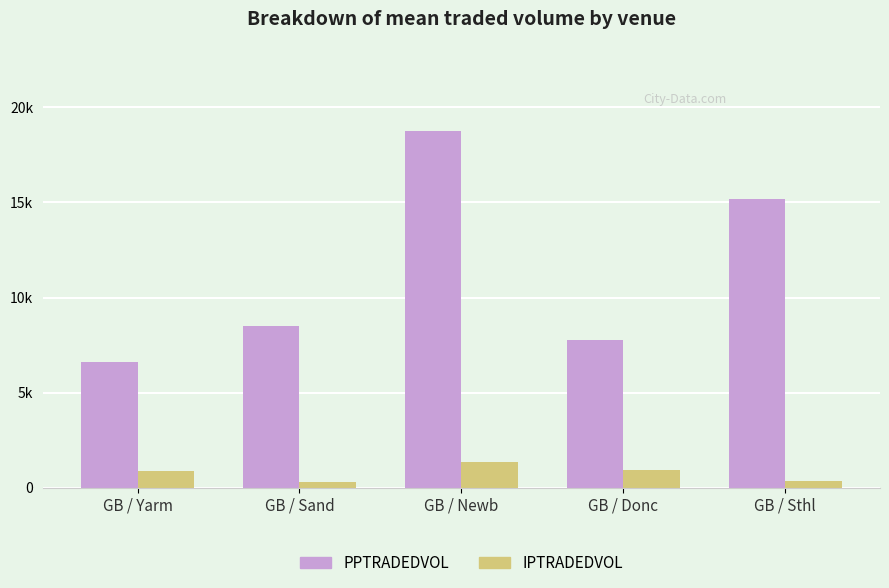

What position from the right is GB / Newb?

3